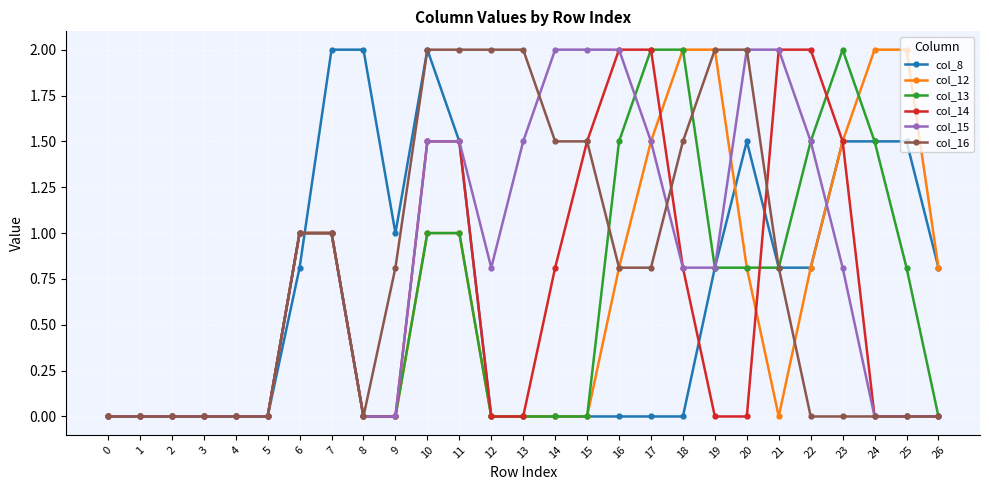

True or false: col_16 has a value of 0.8 at 15.

False